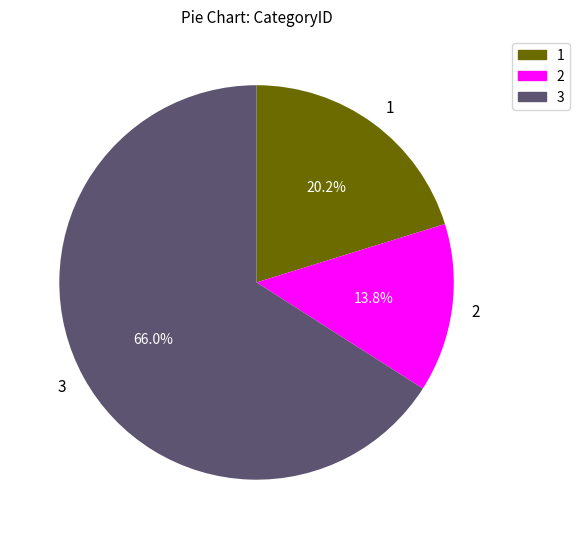

How many segments does this pie chart have?

3